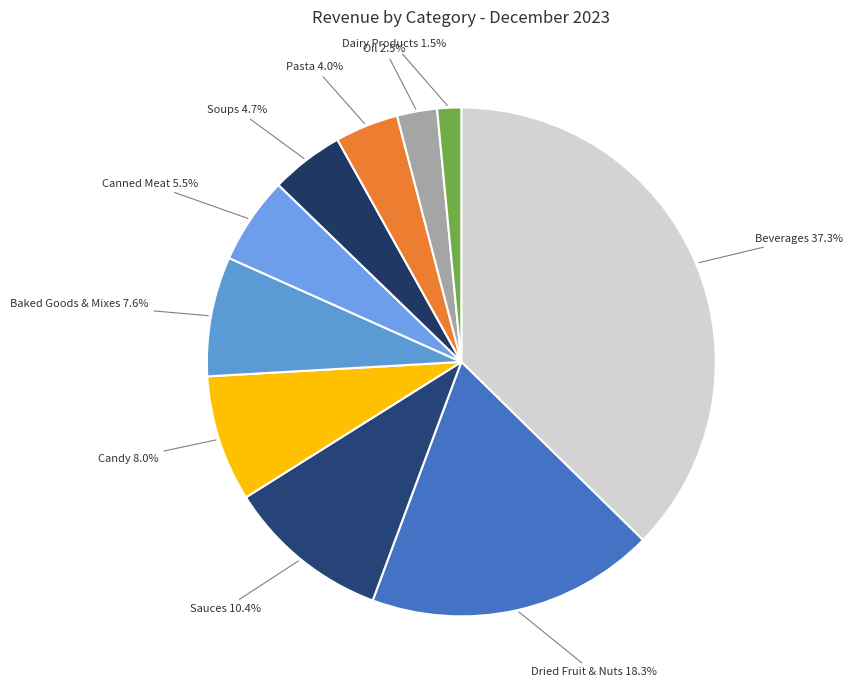

How many segments does this pie chart have?

10